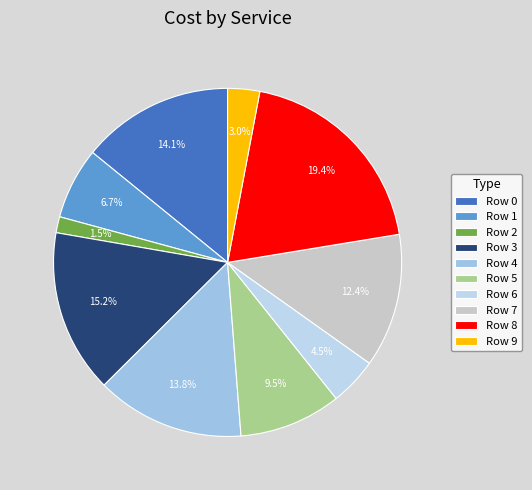

Does Row 4 represent more than half of the total?

No